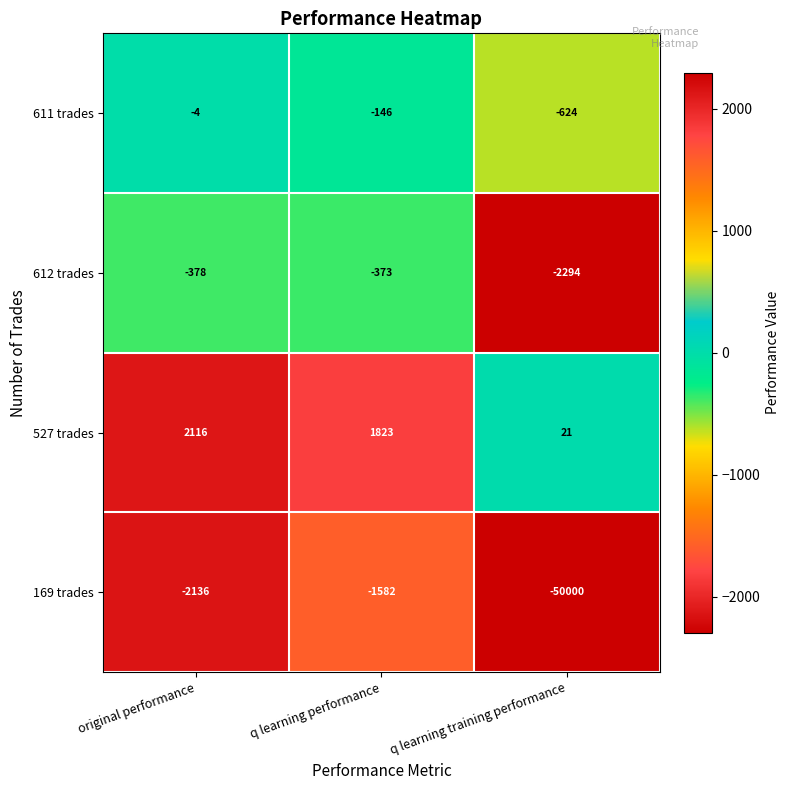

Which category has the highest value across all series?

original performance